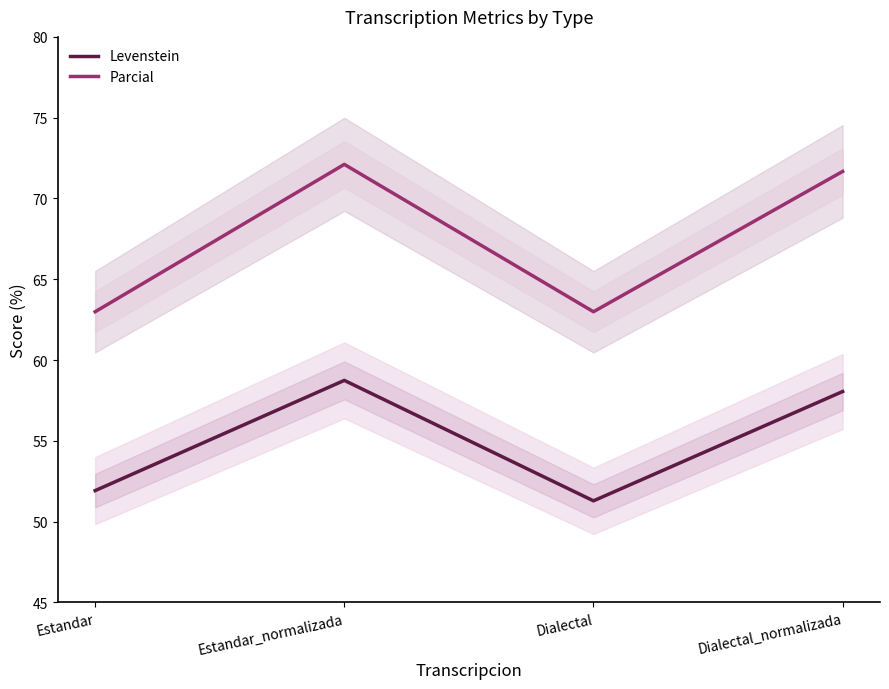

True or false: Levenstein and Parcial cross at least once.

False